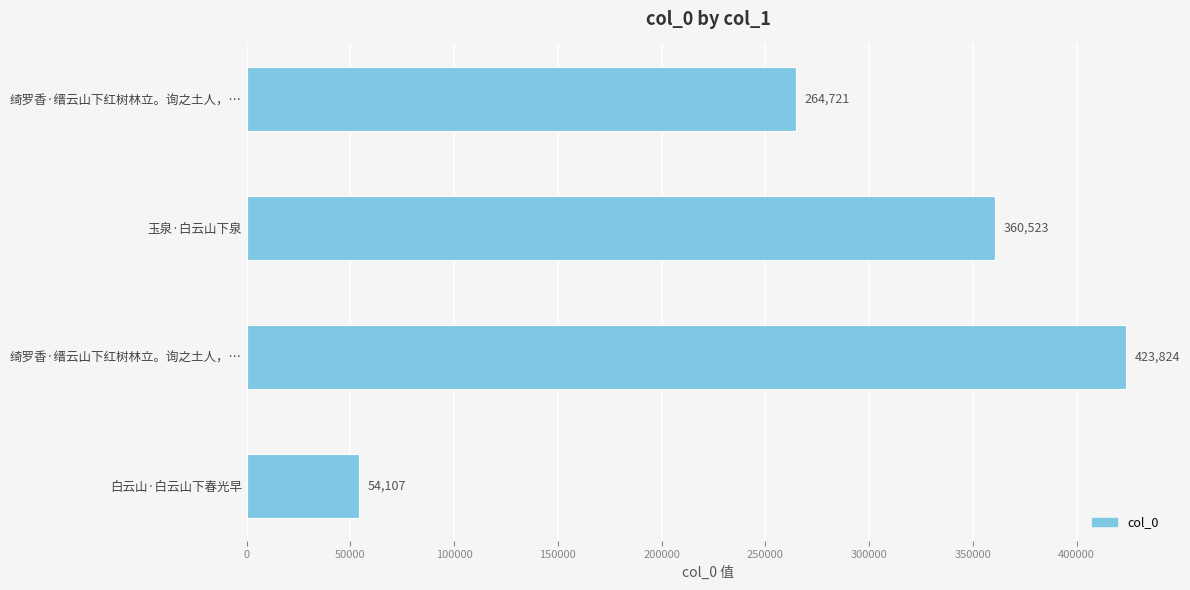

How many bars are there in total?

4